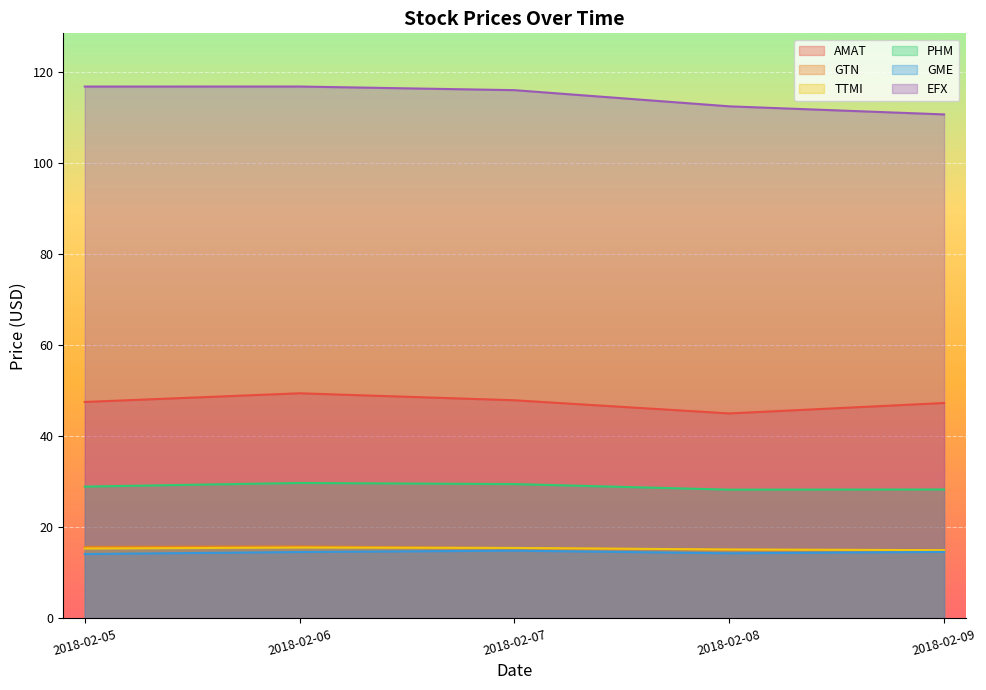

True or false: PHM and GTN cross at least once.

False